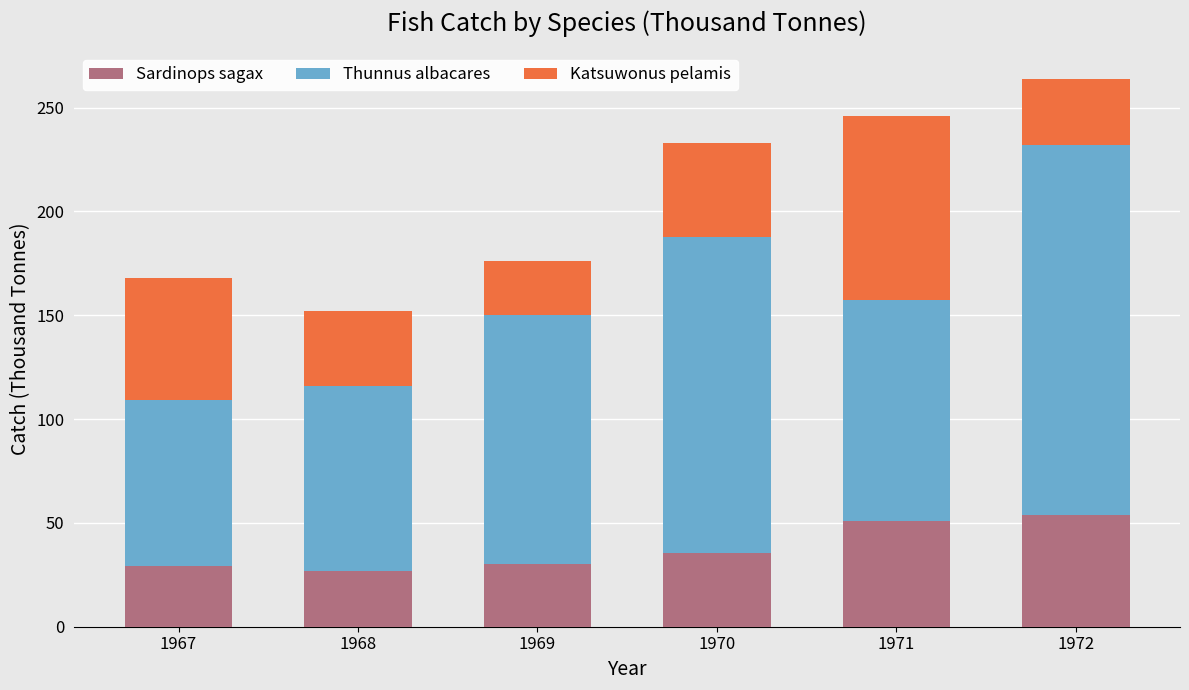

What is the maximum value for Sardinops sagax?

53.6